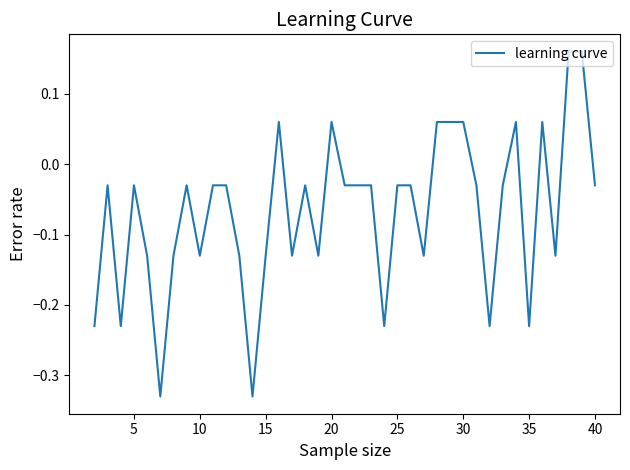

How many values exceed 0?

9